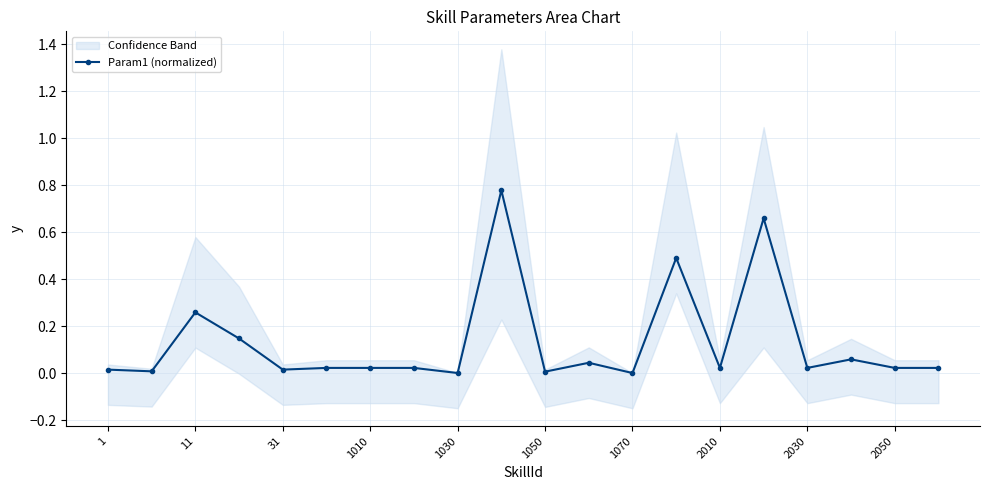

How many interior local valleys (lower than both neighbors) does the data have?

7